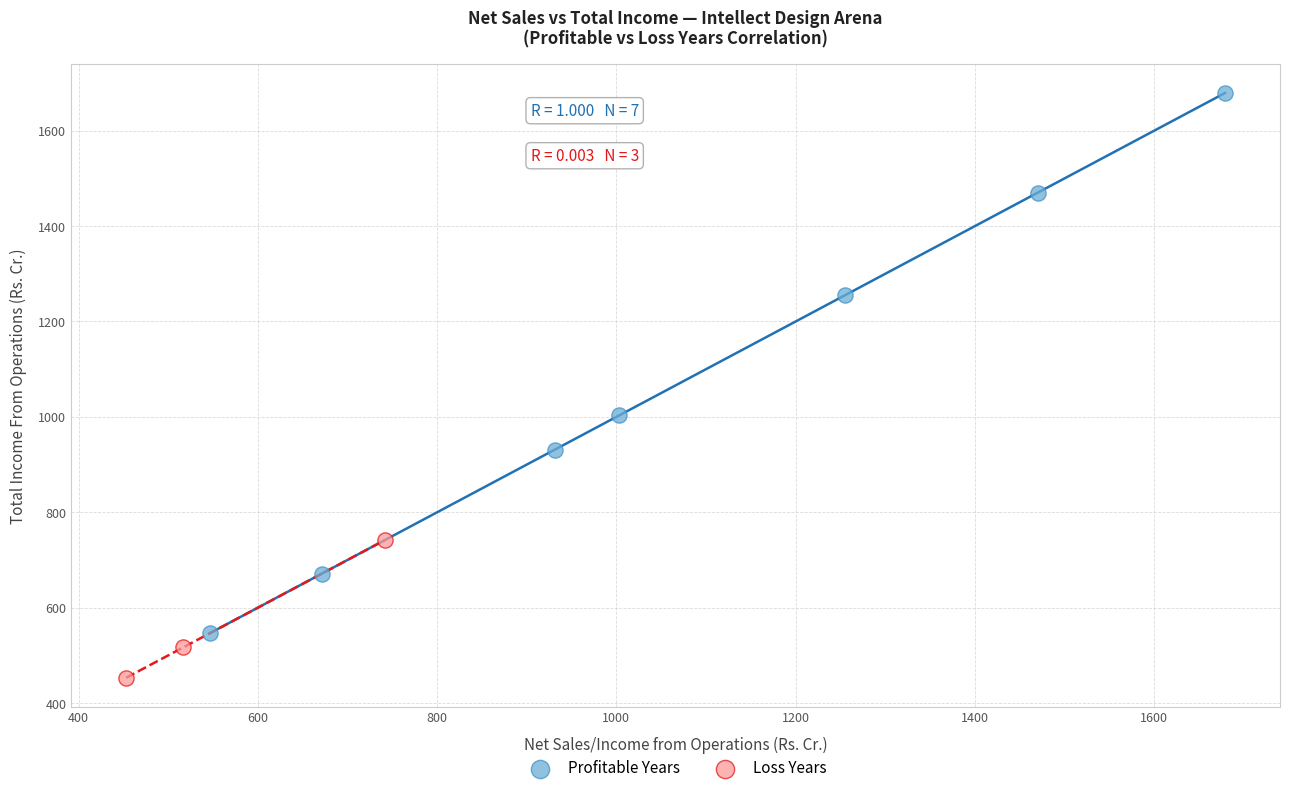

Which series has the largest Y range (max minus min)?

Profitable Years